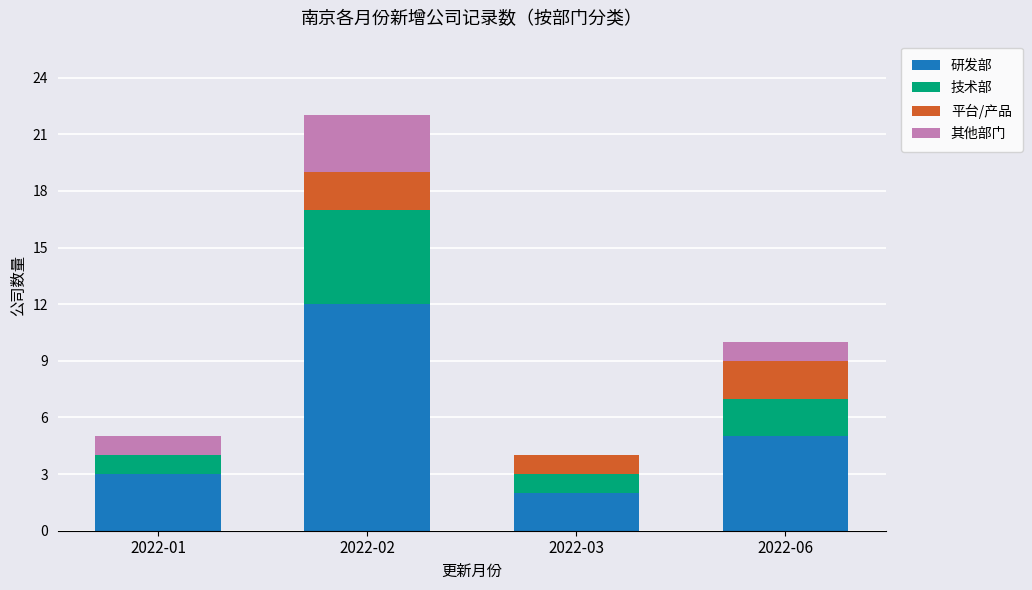

Where is 研发部 nearest to the value 7?

2022-06